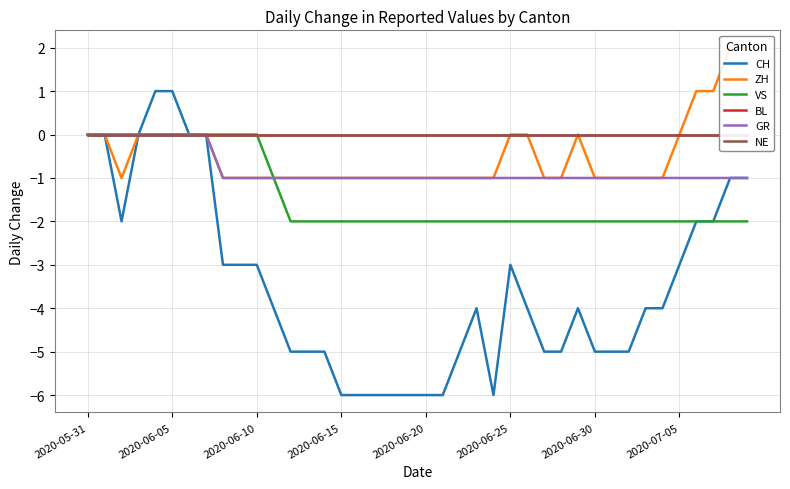

Between 23 and 35, which is larger?

35